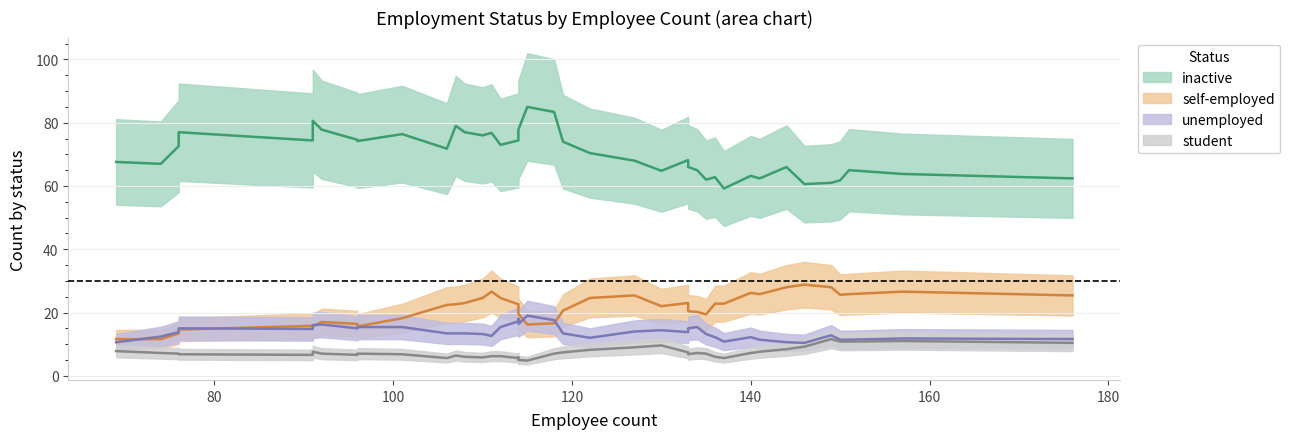

True or false: student and inactive cross at least once.

False